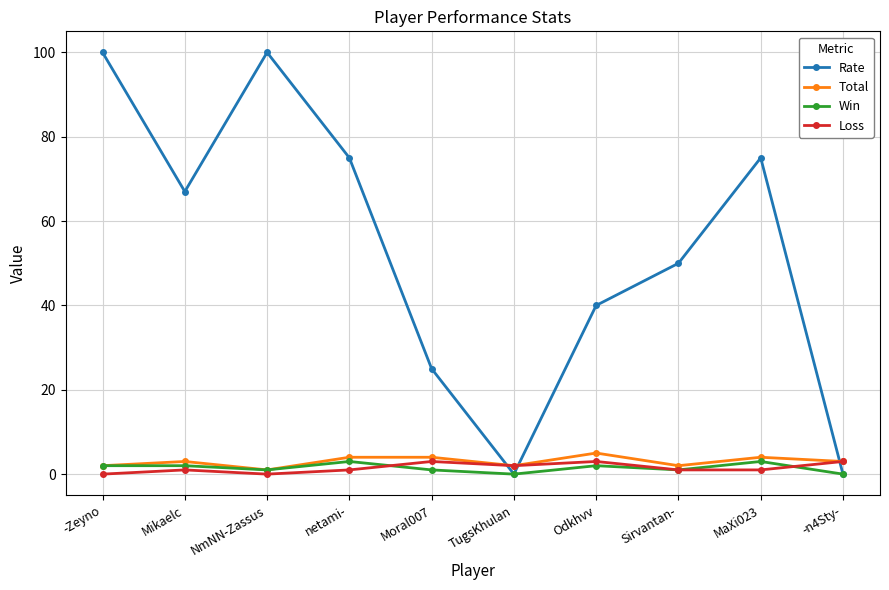

Which series ends up on top after the final intersection of Total and Rate?

Total